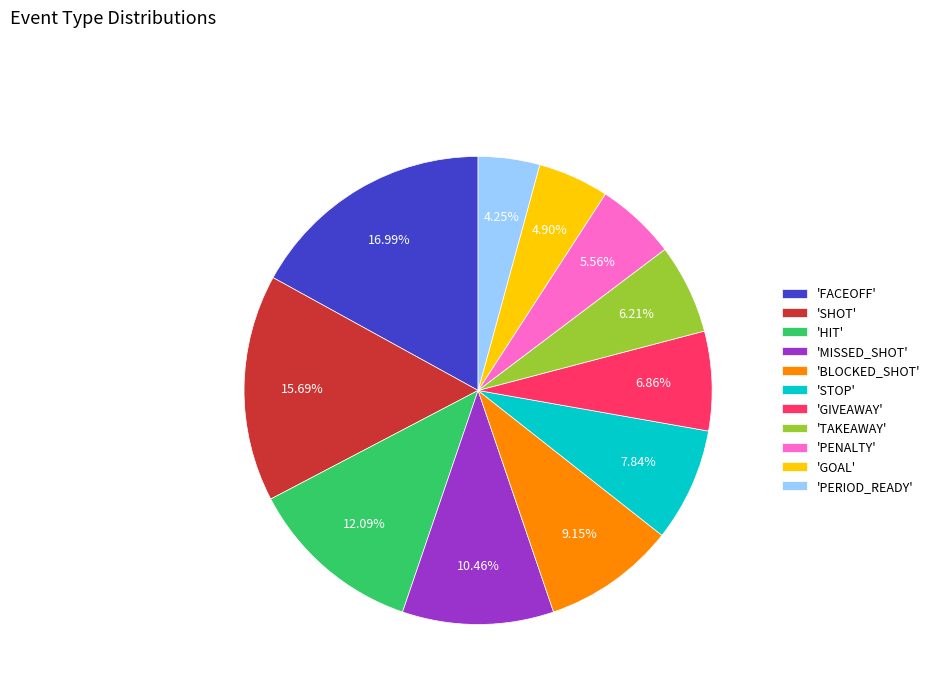

Which slice is the largest?

'FACEOFF'